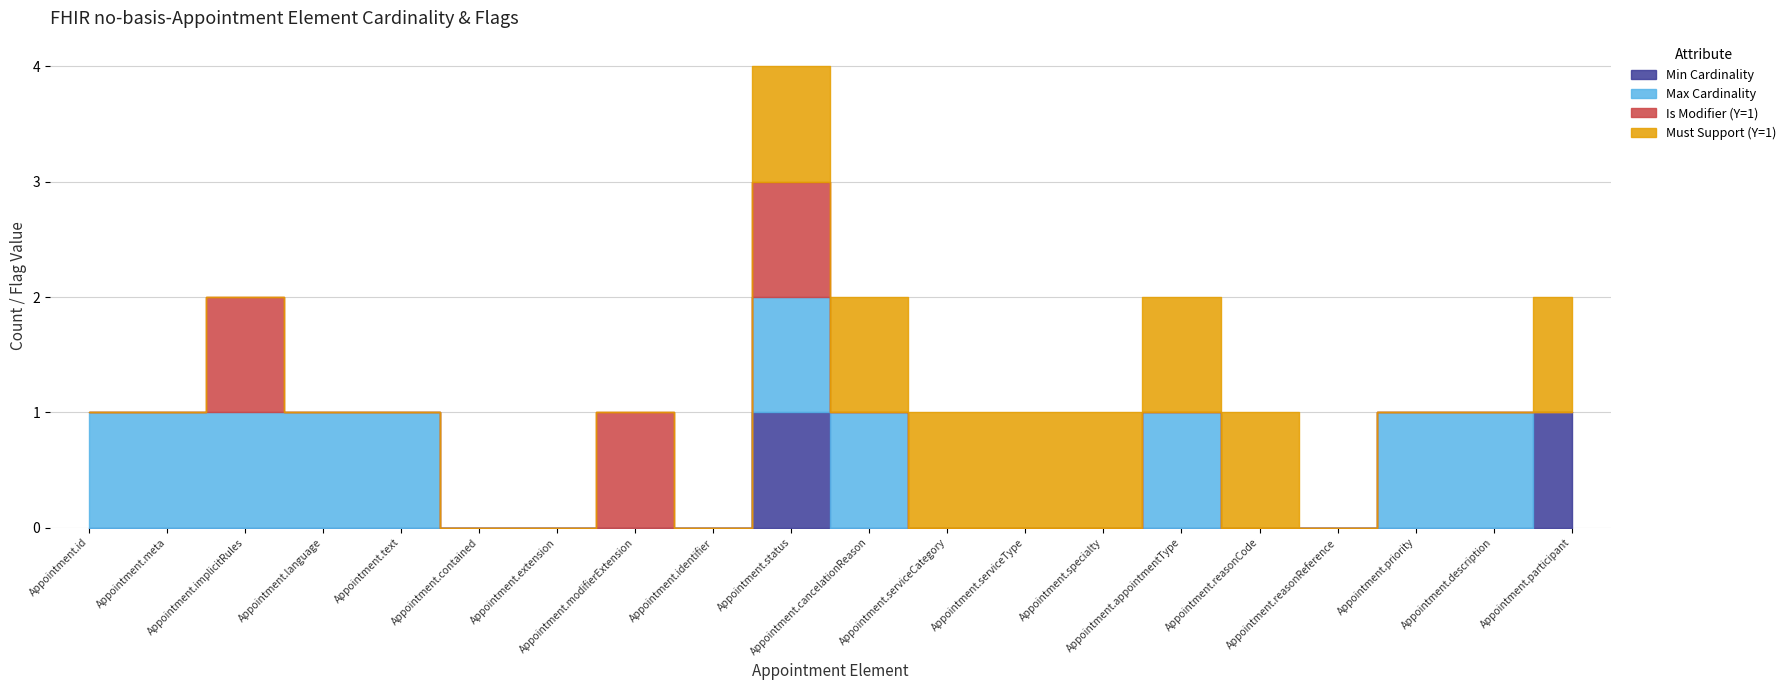

The value of Min Cardinality at Appointment.serviceType is 0. True or false?

True